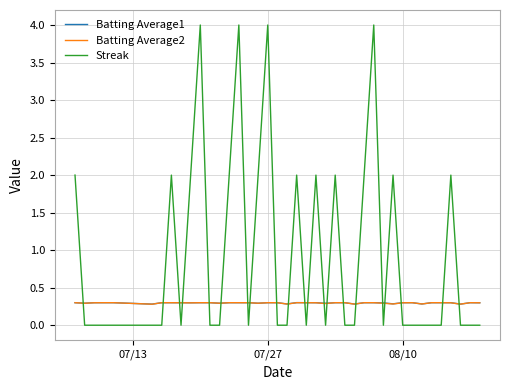

Which series has the largest total across all categories?

Streak